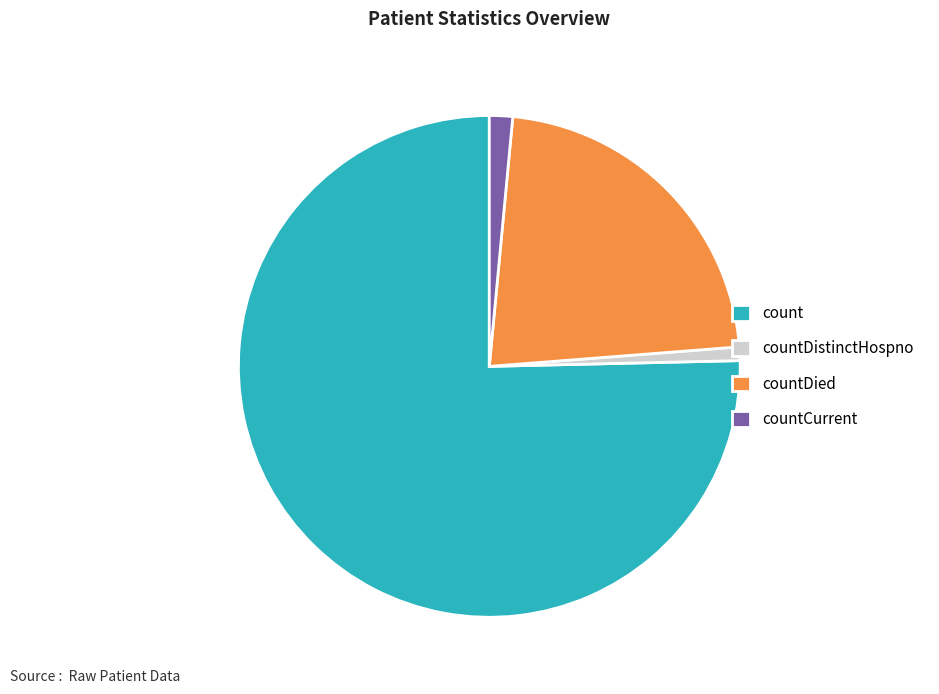

What is the smallest slice in the pie chart?

countDistinctHospno